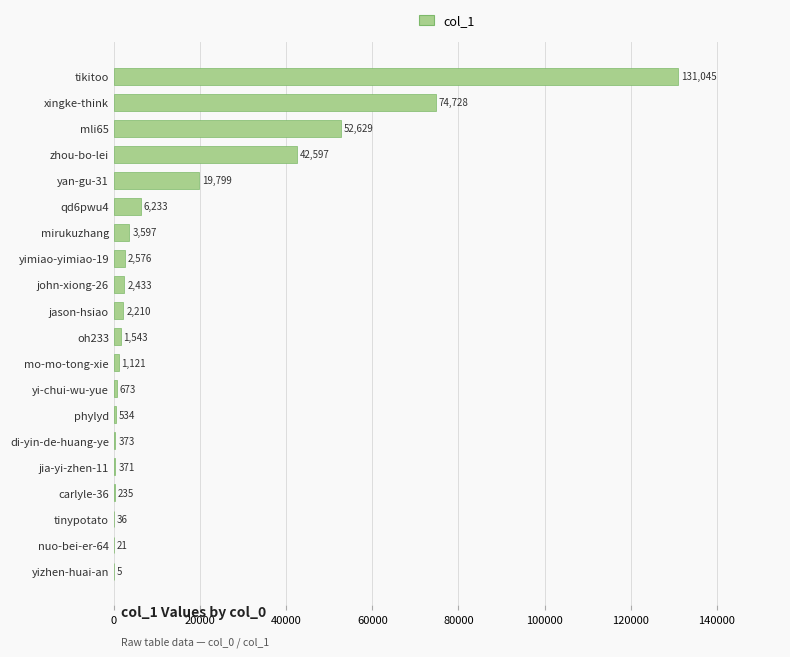

Reading bottom to top, what are all the values shown in this chart?

yizhen-huai-an=5	nuo-bei-er-64=21	tinypotato=36	carlyle-36=235	jia-yi-zhen-11=371	di-yin-de-huang-ye=373	phylyd=534	yi-chui-wu-yue=673	mo-mo-tong-xie=1121	oh233=1543	jason-hsiao=2210	john-xiong-26=2433	yimiao-yimiao-19=2576	mirukuzhang=3597	qd6pwu4=6233	yan-gu-31=19799	zhou-bo-lei=42597	mli65=52629	xingke-think=74728	tikitoo=131045